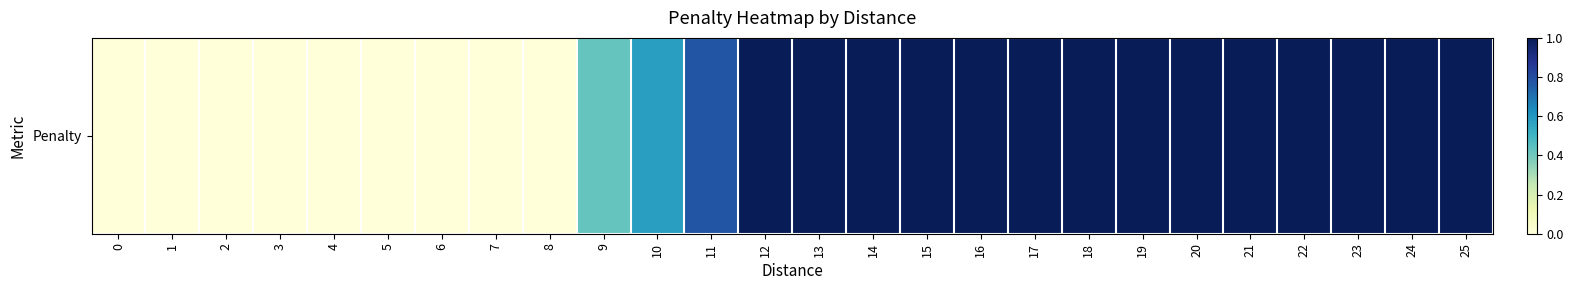

Reading left to right, list all the values displayed in this chart.

0=0.0	1=0.0	2=0.0	3=0.0	4=0.0	5=0.0	6=0.0	7=0.0	8=0.0	9=0.4	10=0.6	11=0.8	12=1.0	13=1.0	14=1.0	15=1.0	16=1.0	17=1.0	18=1.0	19=1.0	20=1.0	21=1.0	22=1.0	23=1.0	24=1.0	25=1.0